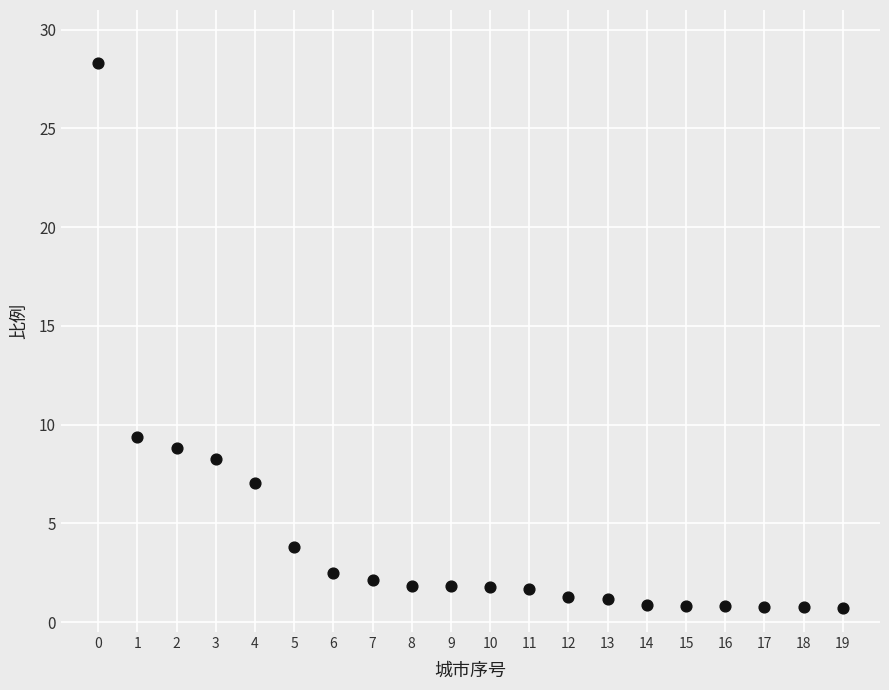

What is the range of Y values (max minus min)?

27.6